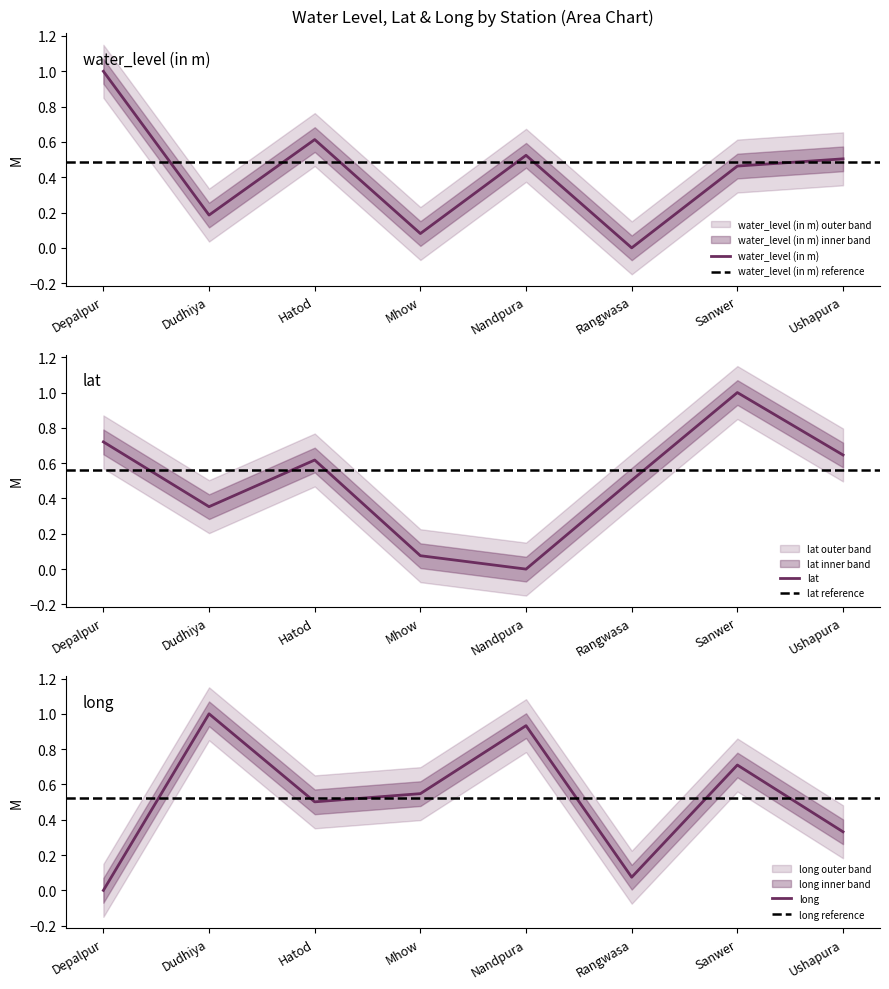

Rank the series by their maximum value, from highest to lowest.

water_level (in m), lat, long